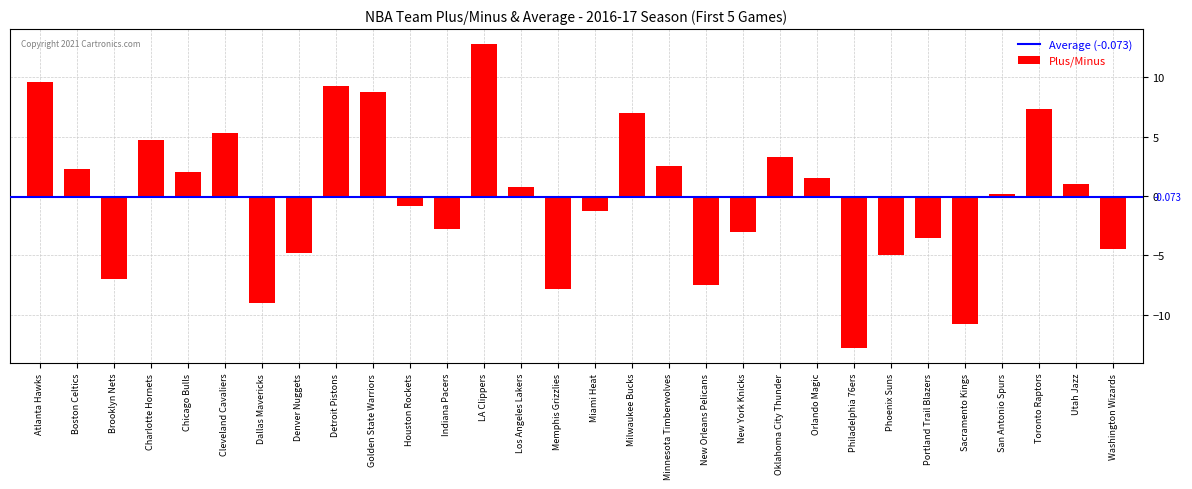

True or false: the data shows -4.6 at Brooklyn Nets.

False